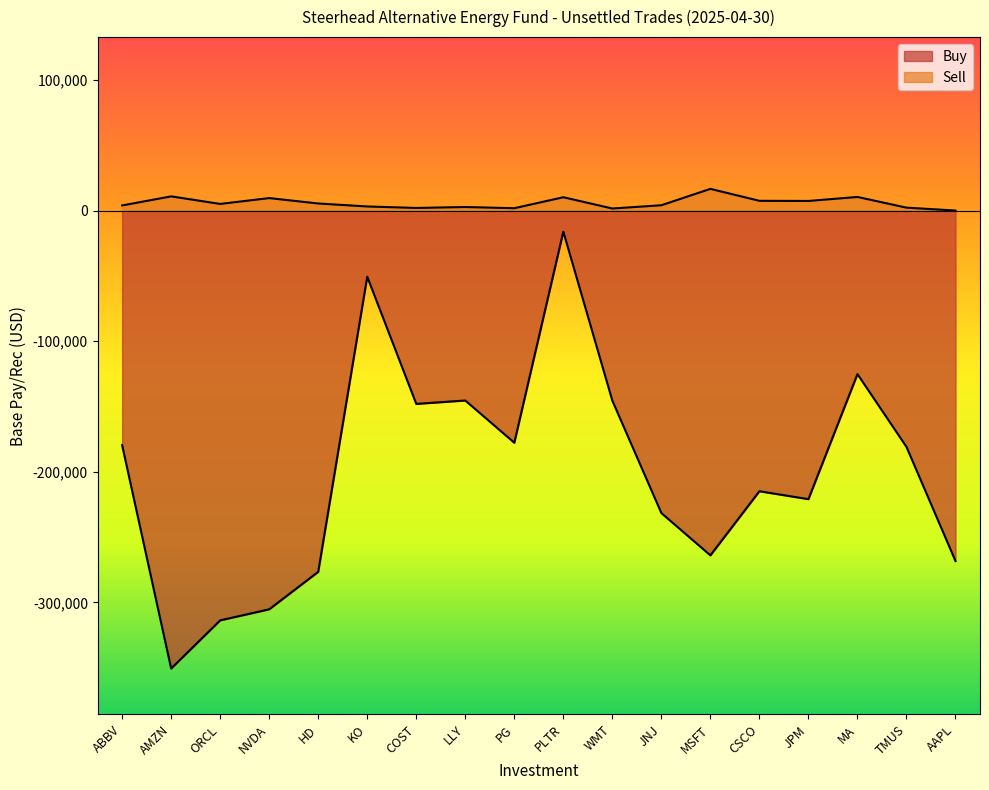

The Sell series shows -5531.7 at AAPL. True or false?

False